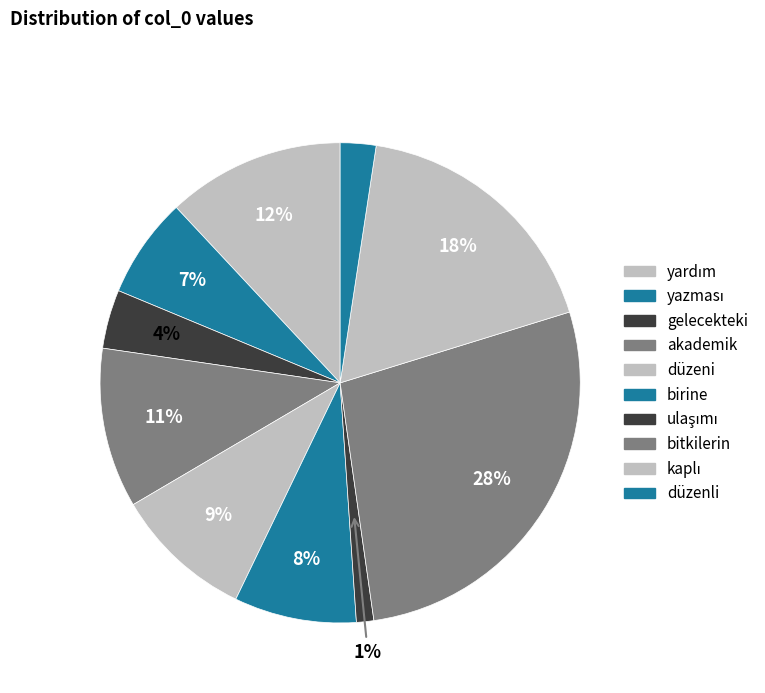

What percentage is the yardım slice, to the nearest percent?

12%